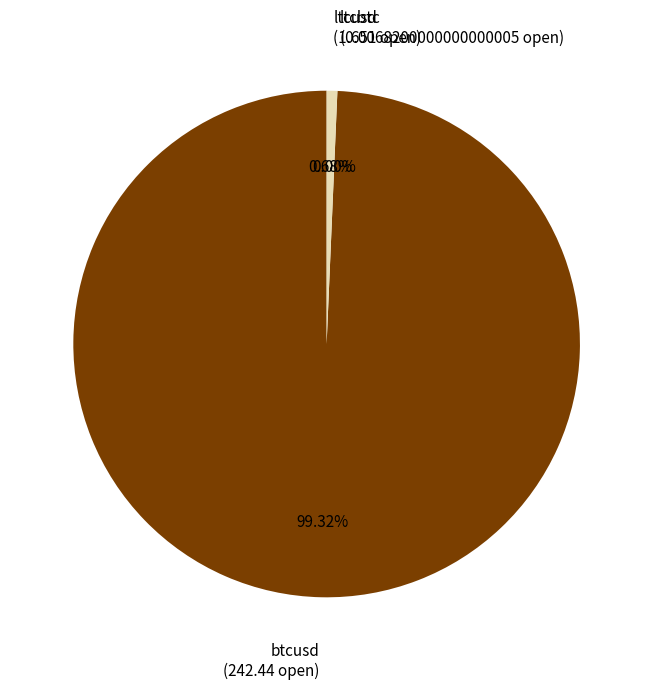

Is there any slice that represents more than half of the pie?

Yes